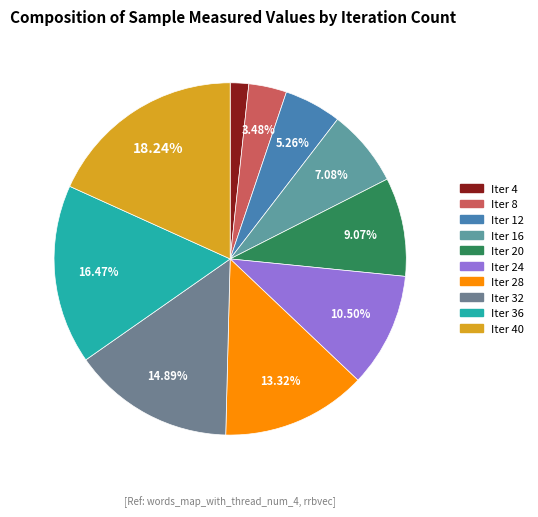

Count the number of slices in the pie.

10